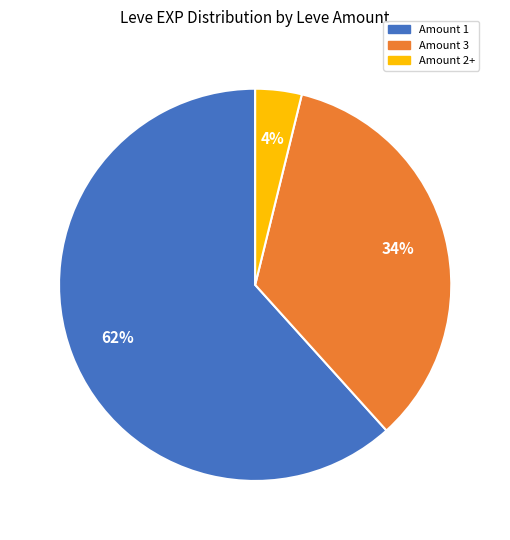

How many slices are in this pie chart?

3